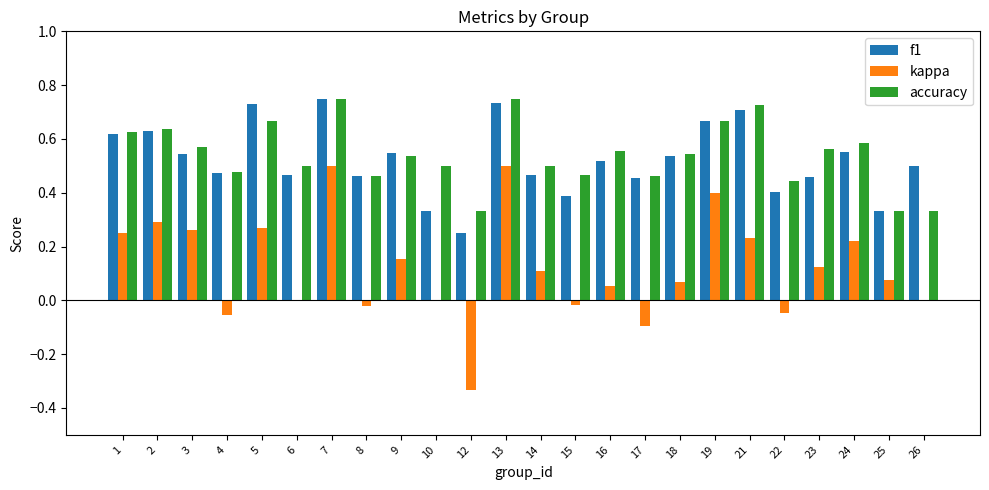

What is the total value across all series at 13?

2.0